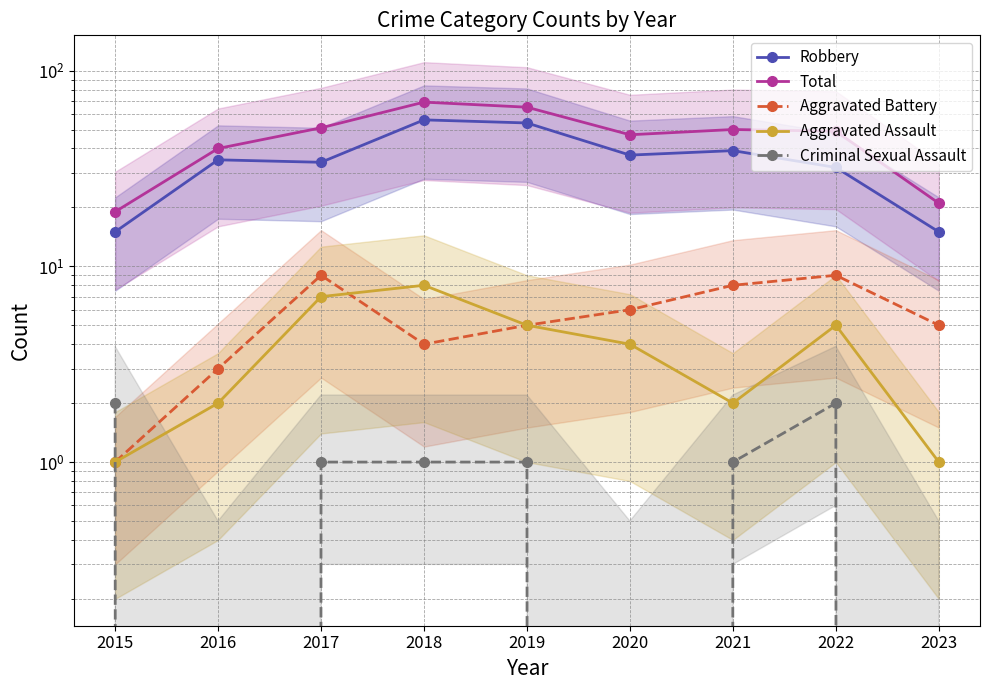

What is the value of the Aggravated Assault point at the 8th from the left?

5